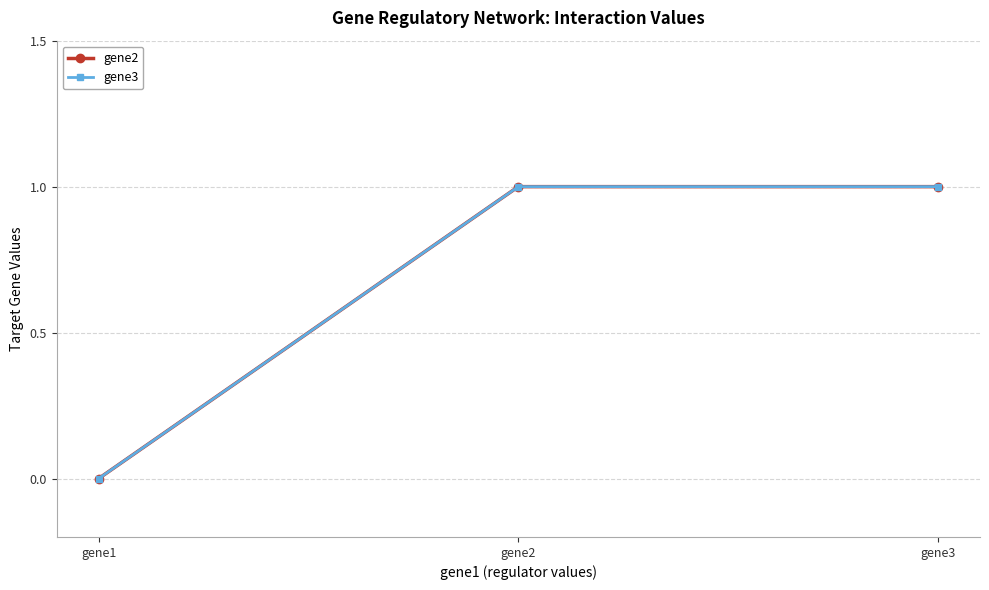

Is this an area chart (filled region under the line)?

No